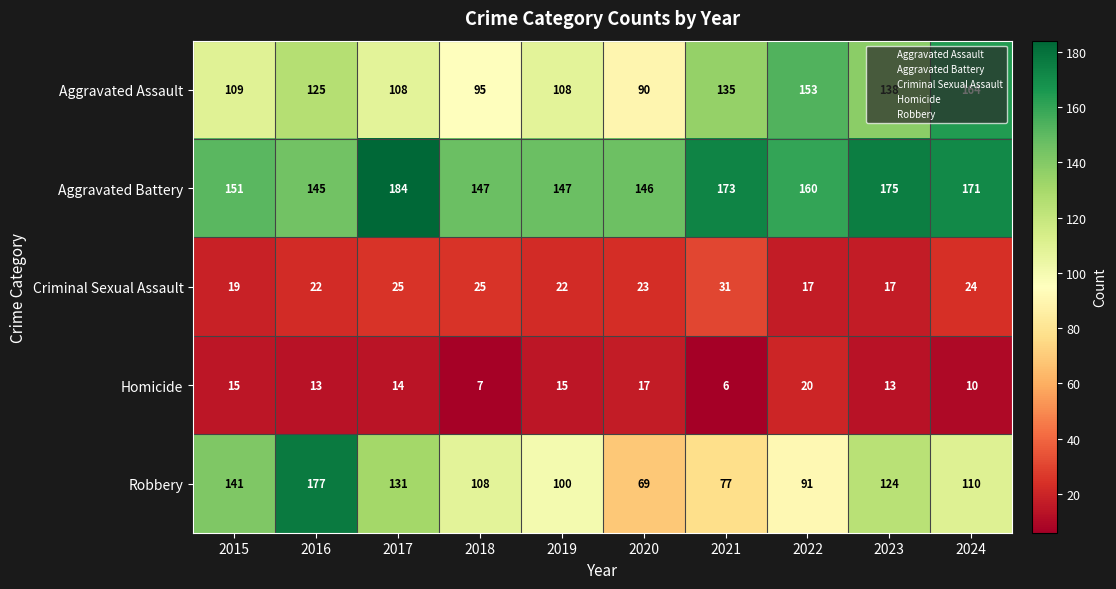

Which series has the largest range (max minus min)?

Robbery